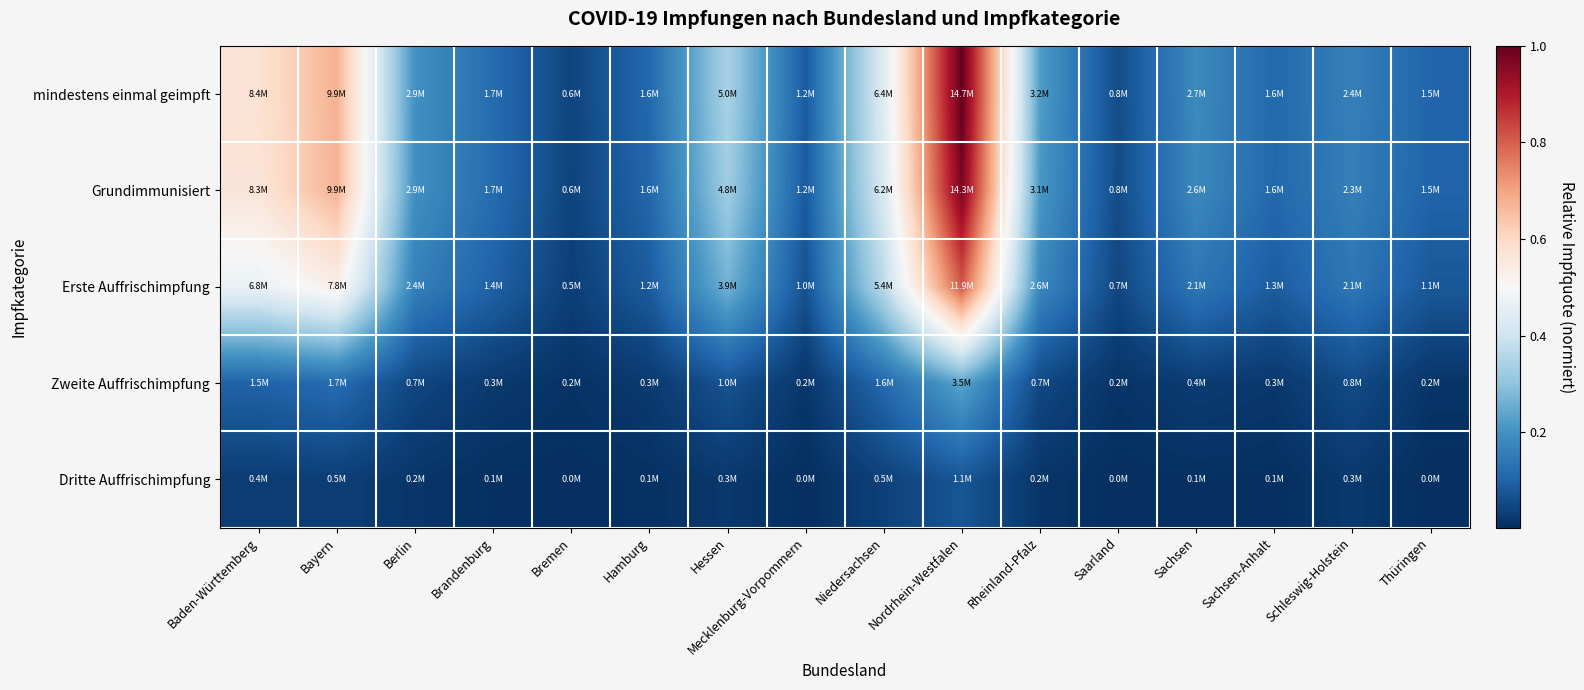

How many distinct data groups are displayed?

5